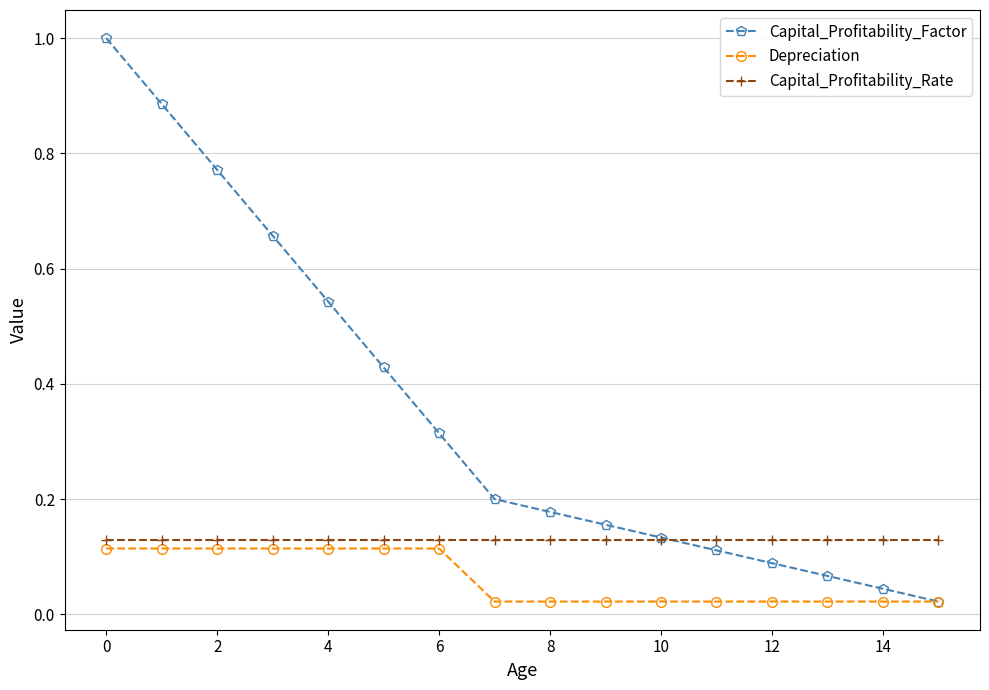

At how many categories does at least one series exceed 0?

16